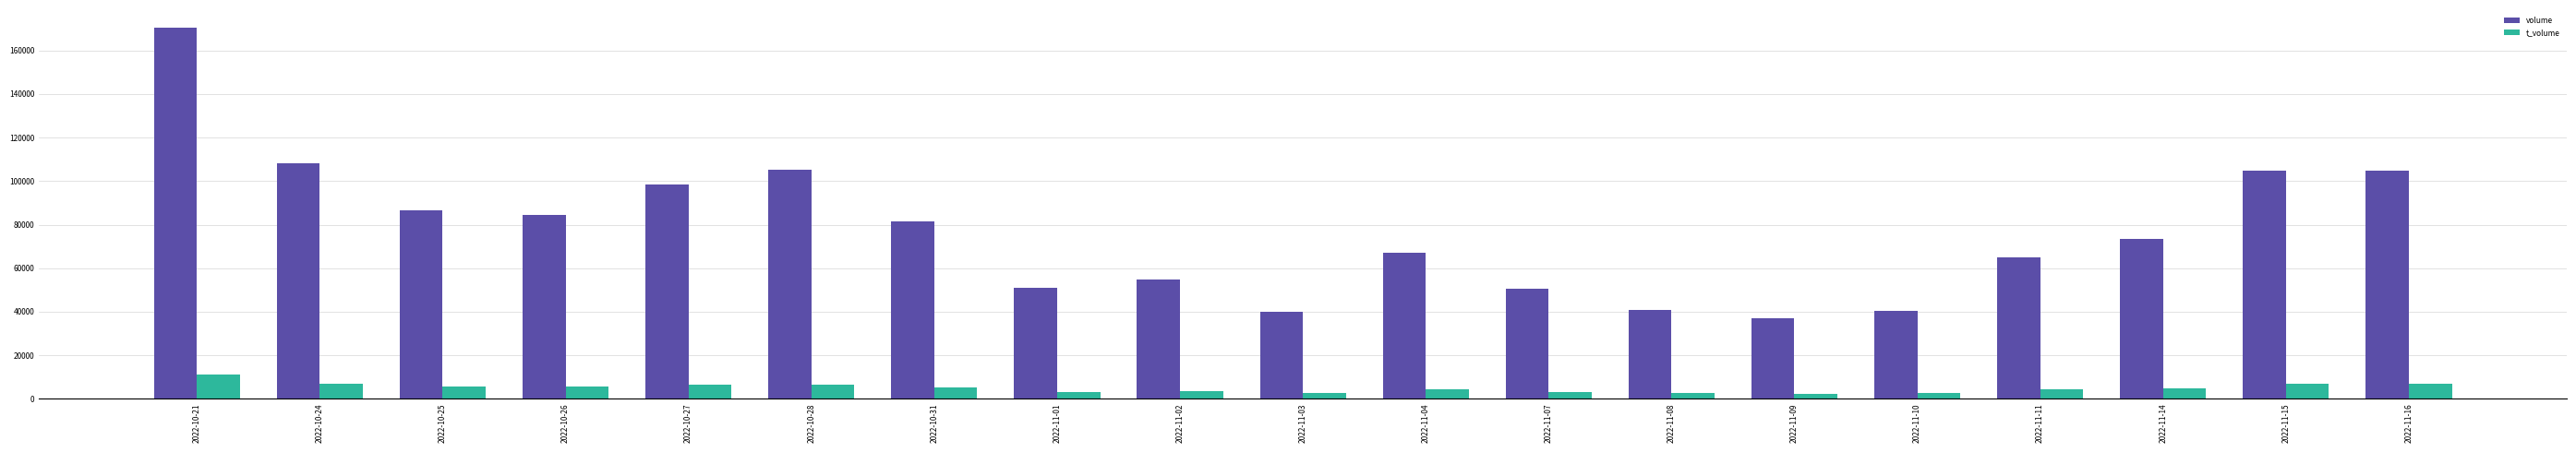

What is the sum of all volume values?

1464910